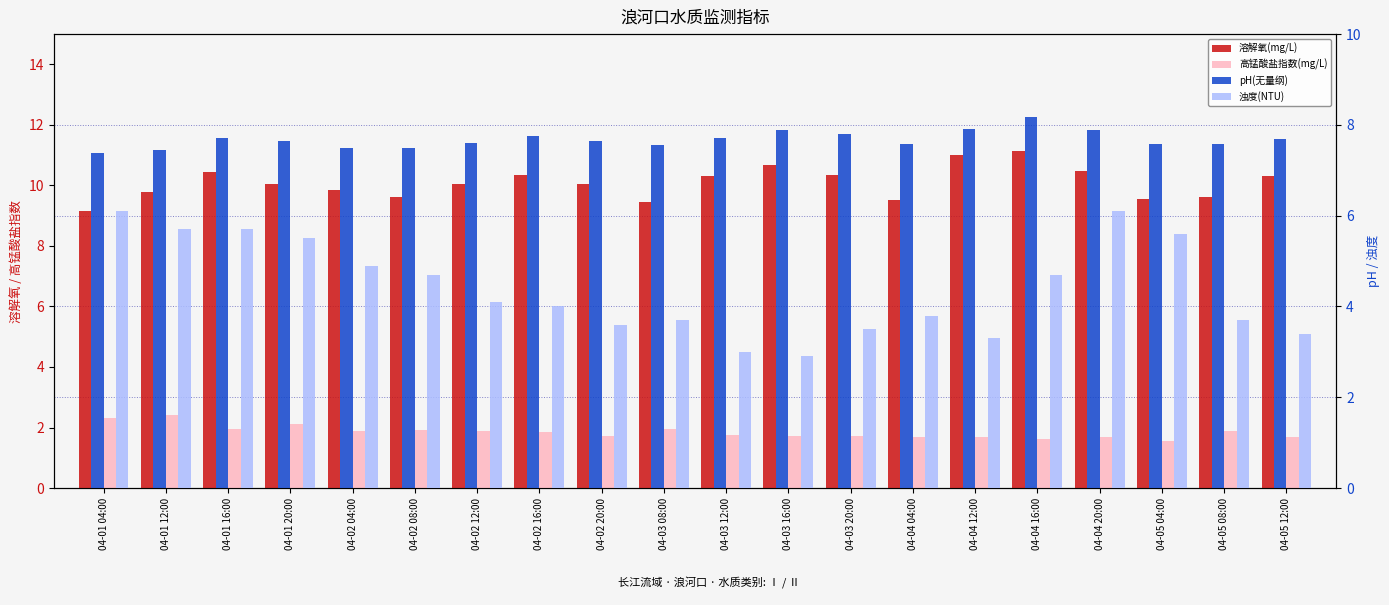

What is the label of the 8th bar from the left?

04-02 16:00